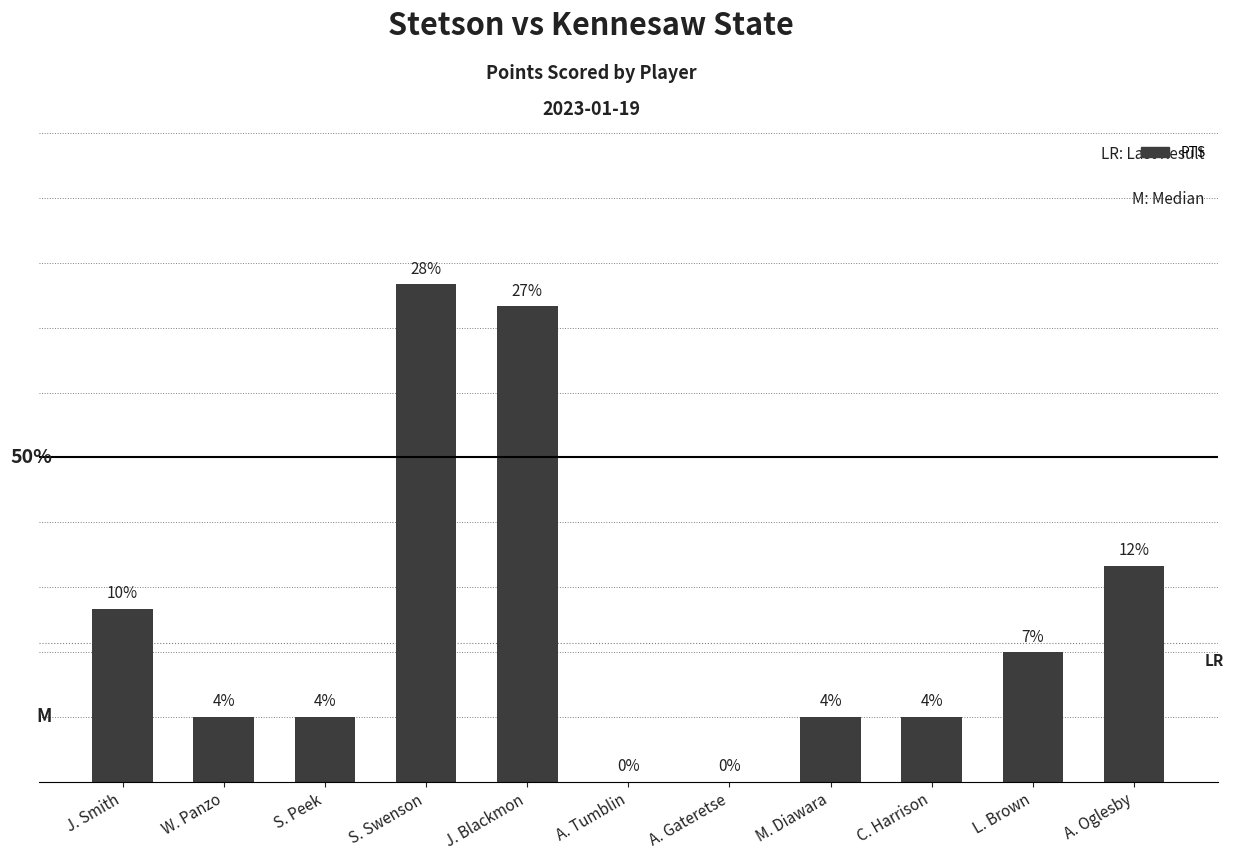

What is the change in value from S. Peek to A. Gateretse?

-3